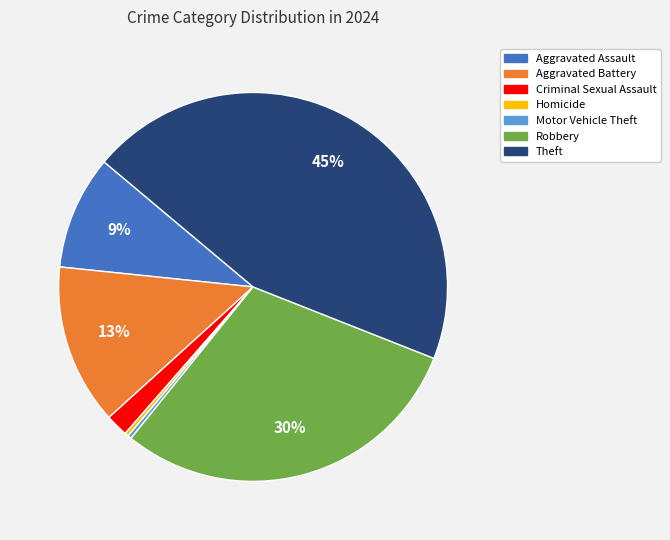

To the nearest percent, what is the combined percentage of Robbery and Homicide?

30%